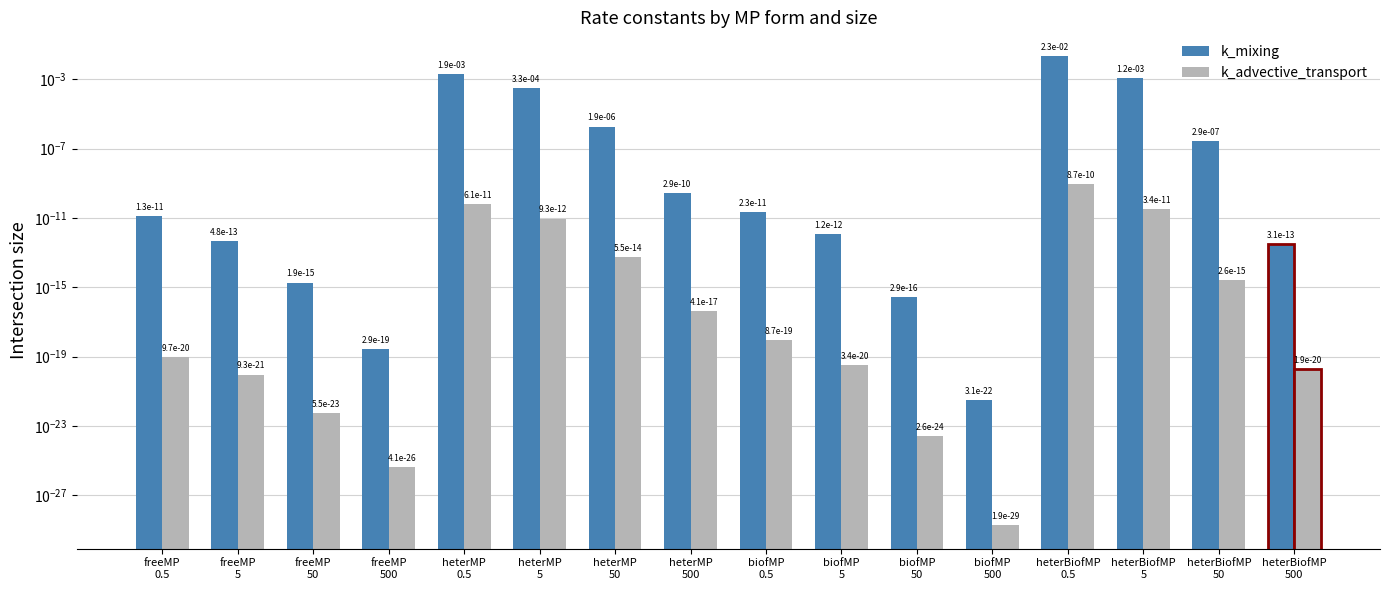

What position from the right is heterMP
50?

10